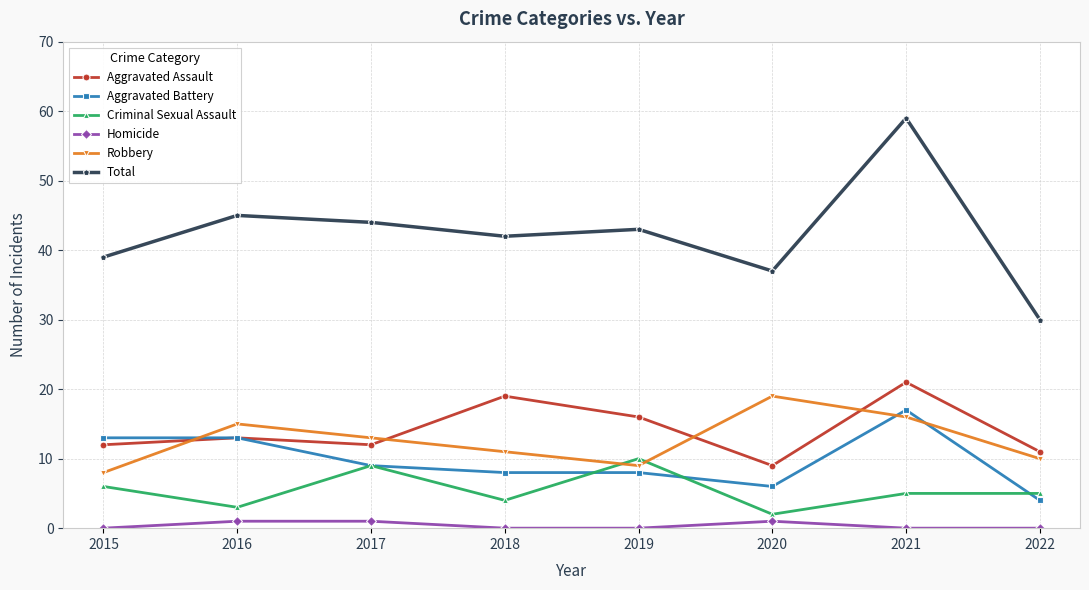

Reading left to right, extract all data points from this chart.

Aggravated Assault: 12	13	12	19	16	9	21	11
Aggravated Battery: 13	13	9	8	8	6	17	4
Criminal Sexual Assault: 6	3	9	4	10	2	5	5
Homicide: 0	1	1	0	0	1	0	0
Robbery: 8	15	13	11	9	19	16	10
Total: 39	45	44	42	43	37	59	30